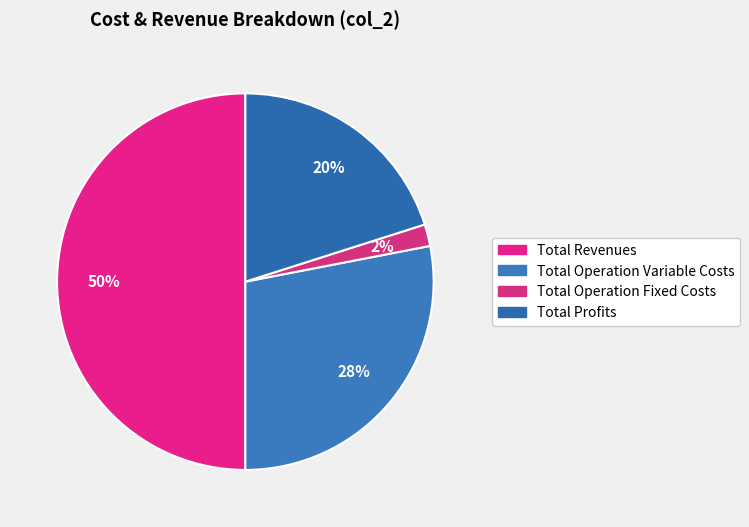

To the nearest percent, what is the combined percentage of Total Operation Fixed Costs and Total Operation Variable Costs?

30%